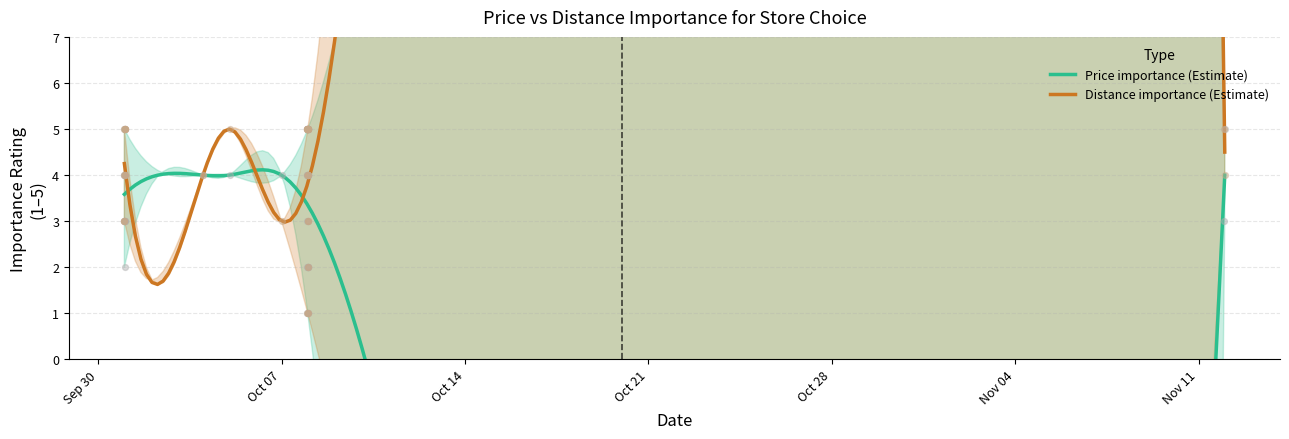

Is the value of distance at 15 greater than the value of price at 24?

Yes